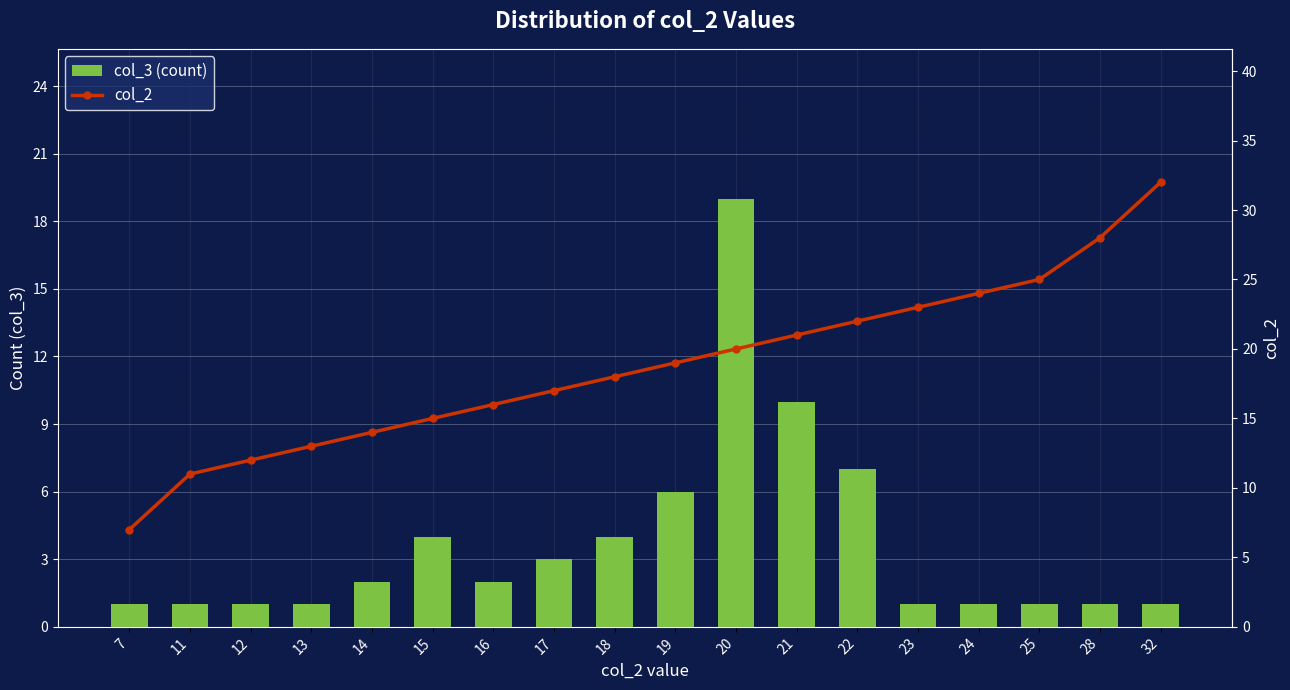

Which series has the largest total across all categories?

col_2